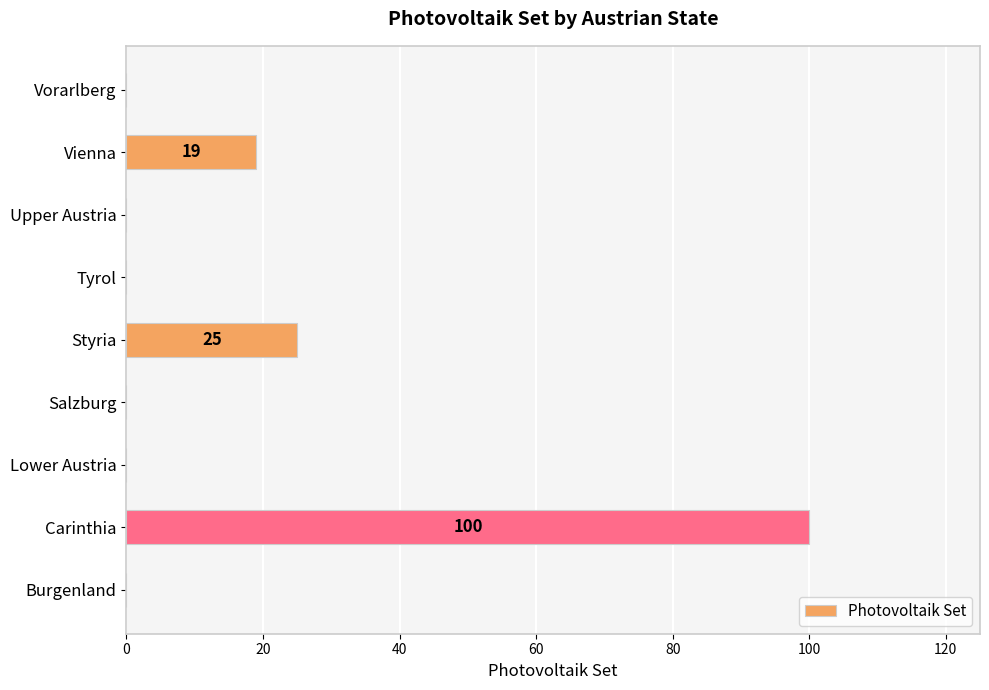

What is the average value?

16